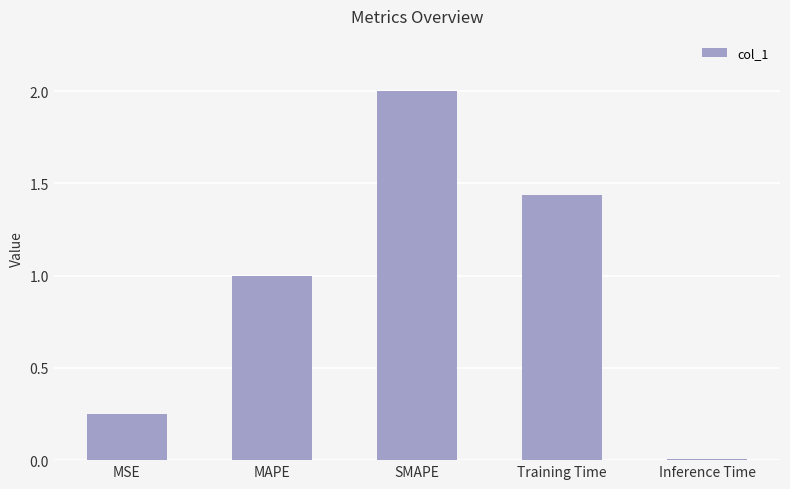

What is the value of the 2nd bar from the left?

1.0